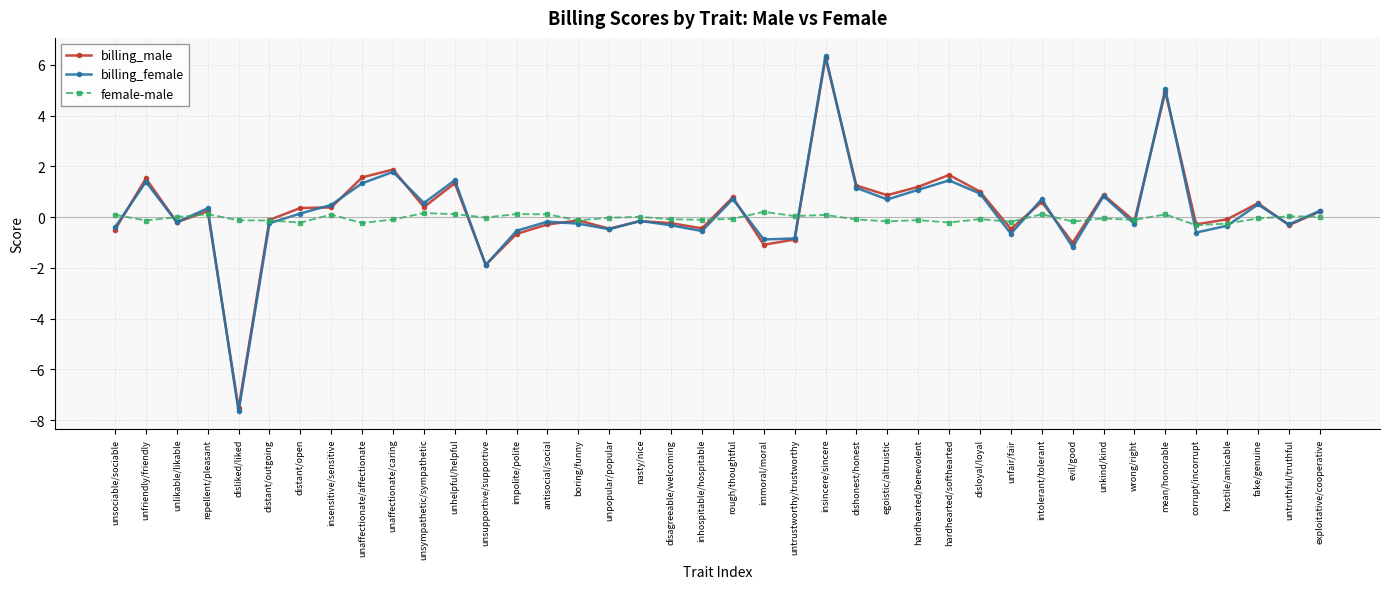

What are all the series names shown in the legend?

billing_male, billing_female, female-male